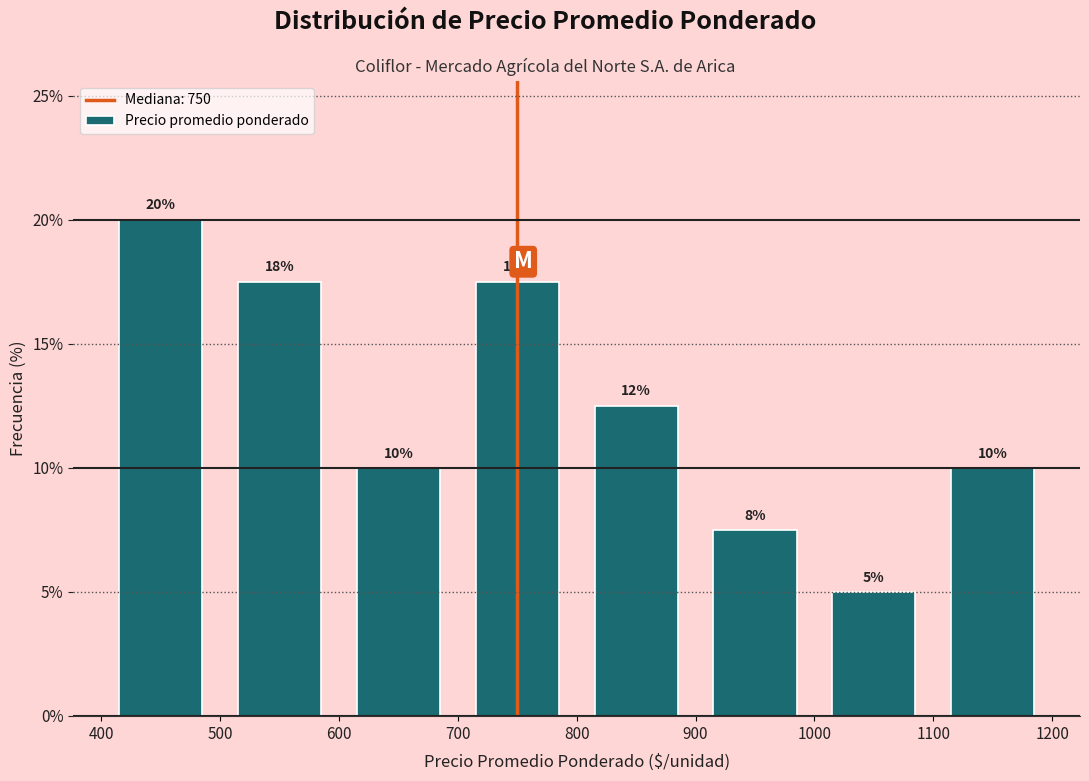

Which range on the x-axis has the tallest bar?

400 to 500